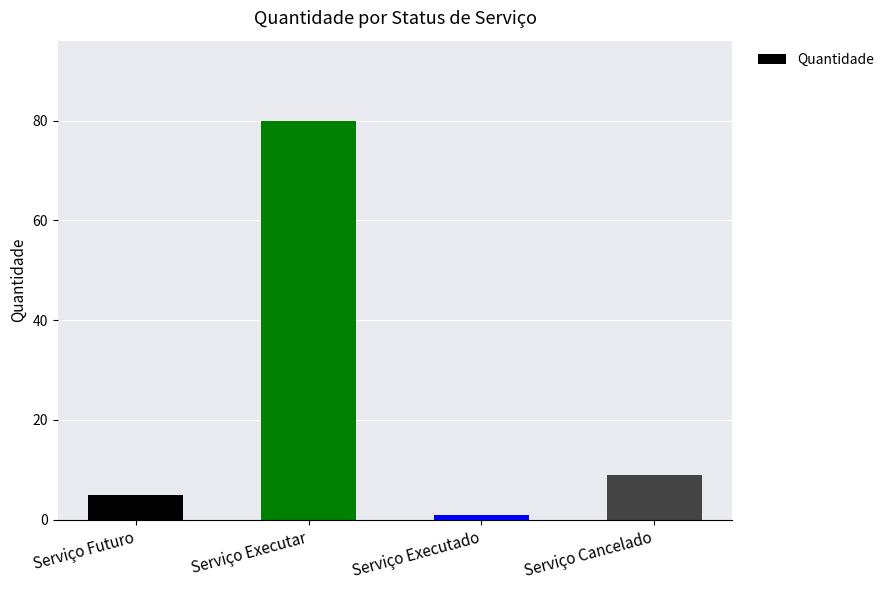

How many data points are less than 9?

2